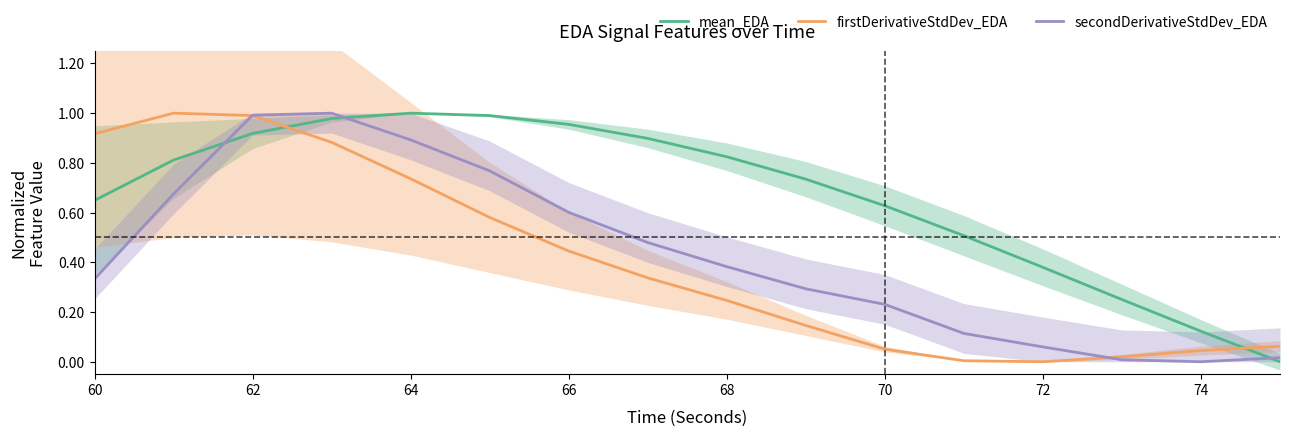

How many categories are shown in the chart?

16